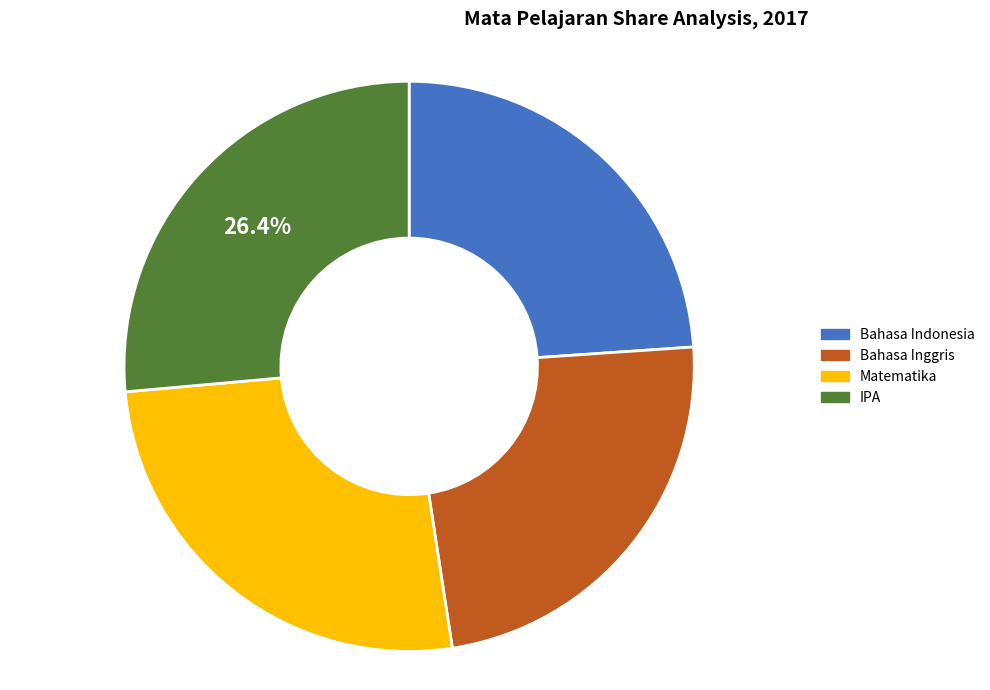

How many segments does this pie chart have?

4